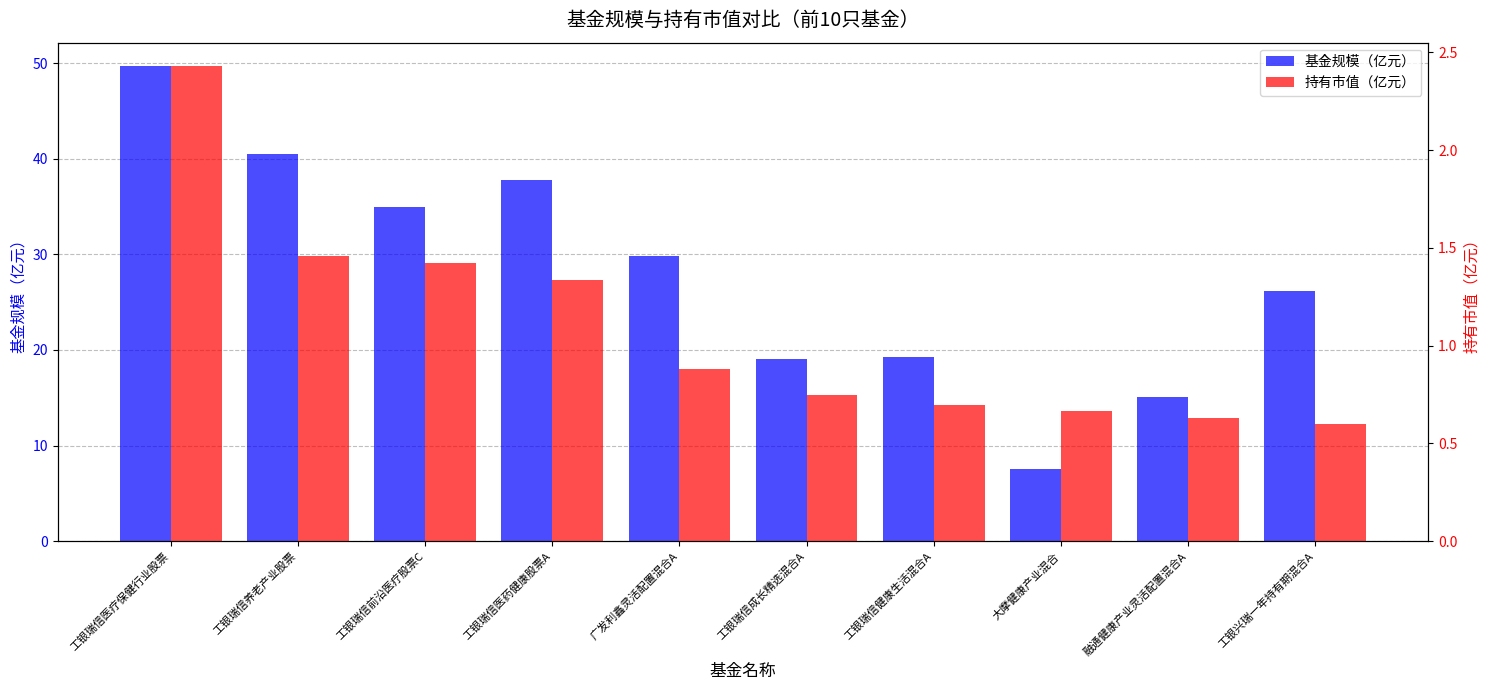

What is the value of the 持有市值（亿元） bar at the 1st from the left?

2.4